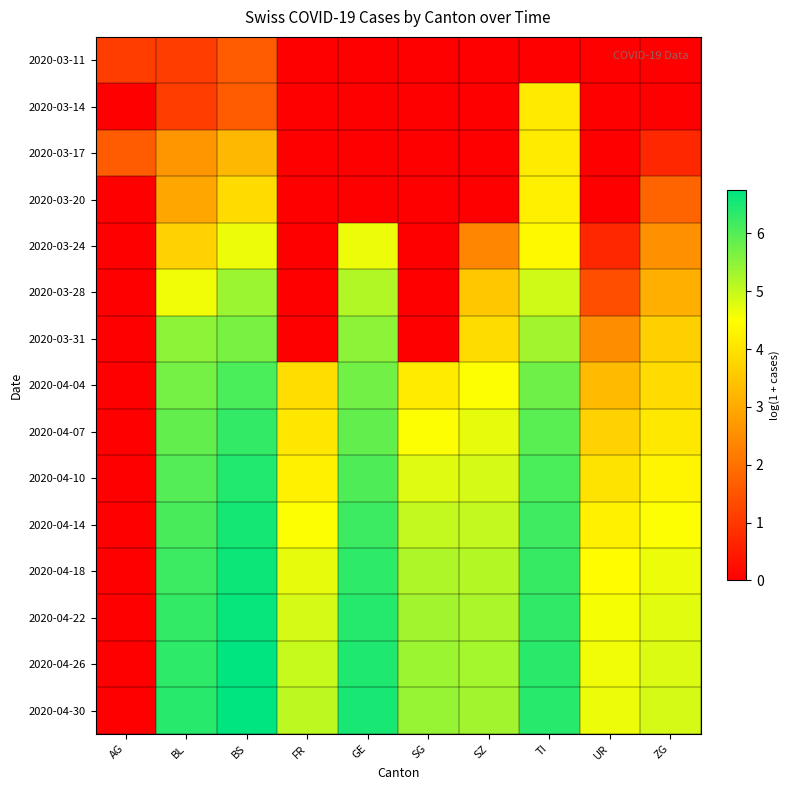

Count the number of data series in this chart.

15